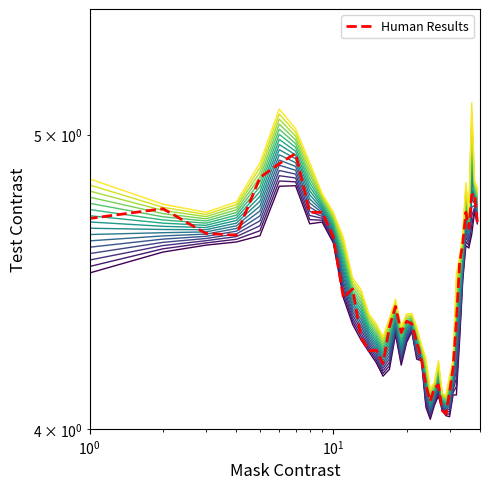

What is the ratio of the value at 24 to the value at 5?

0.9